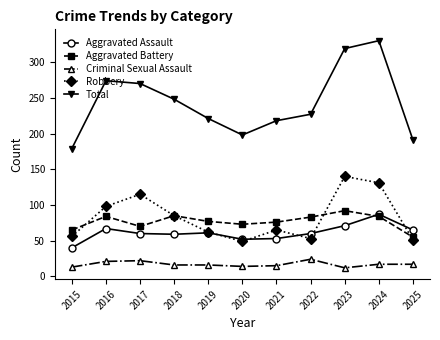

True or false: Robbery and Criminal Sexual Assault cross at least once.

False